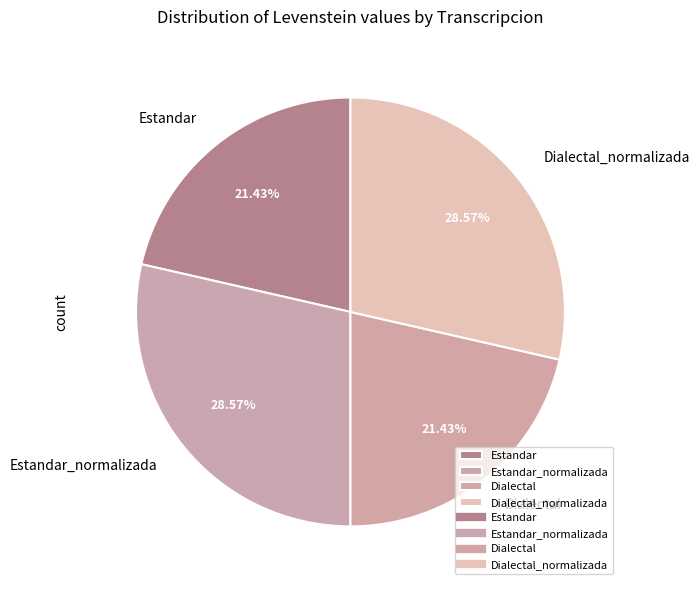

Is there a majority slice in this chart?

No